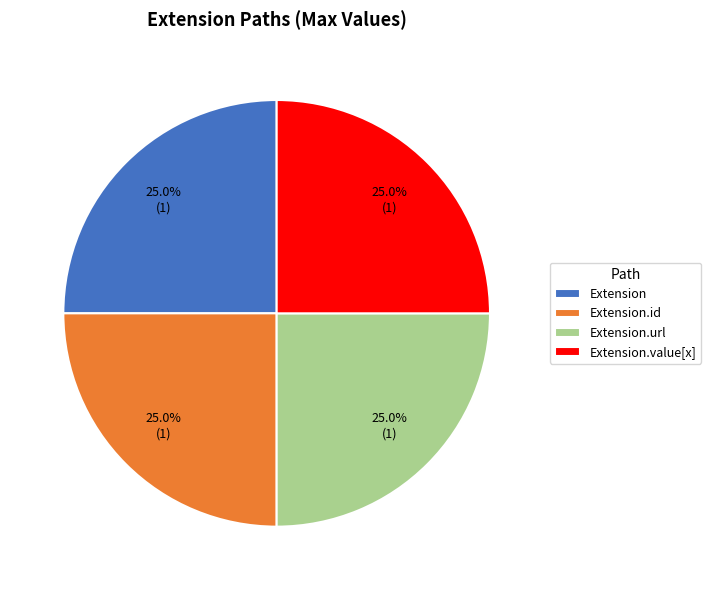

What percentage is the Extension.url slice, to the nearest percent?

25%